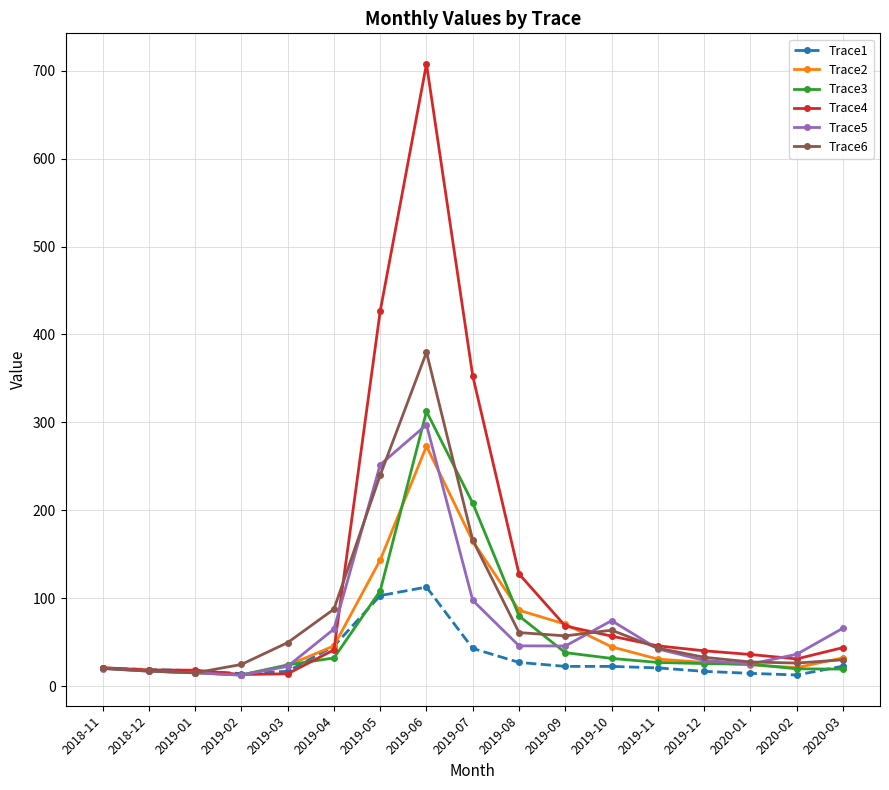

What is the difference between the second highest and second lowest values in the Trace6 series?

223.0